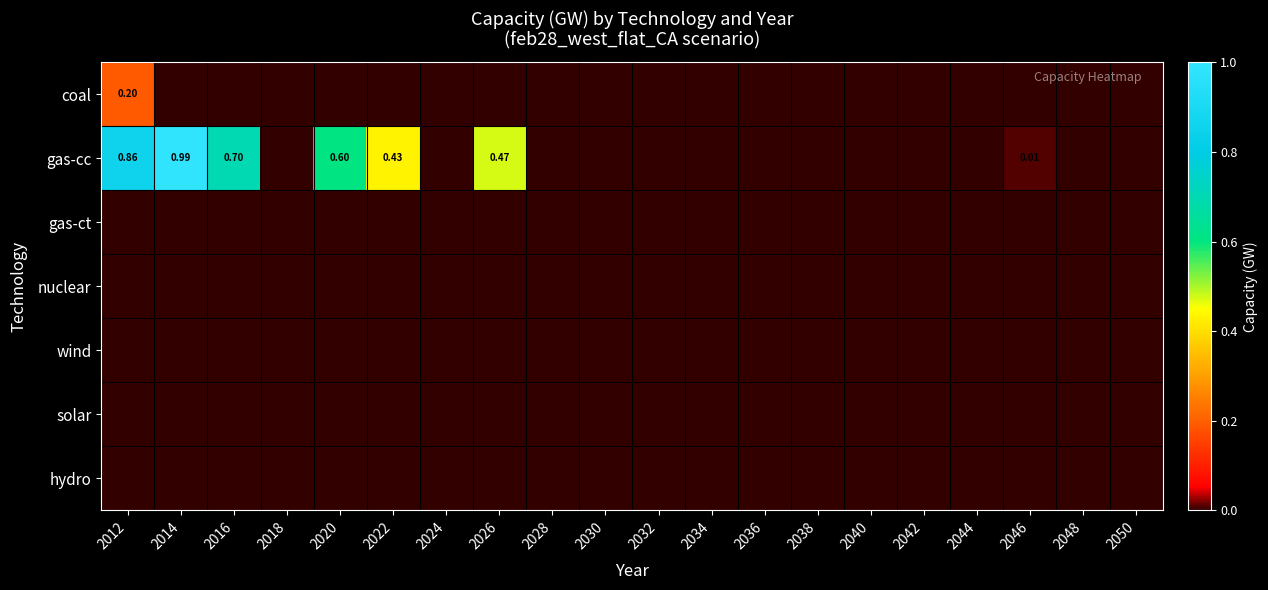

The gas-ct series shows 0.0 at 2050. True or false?

True